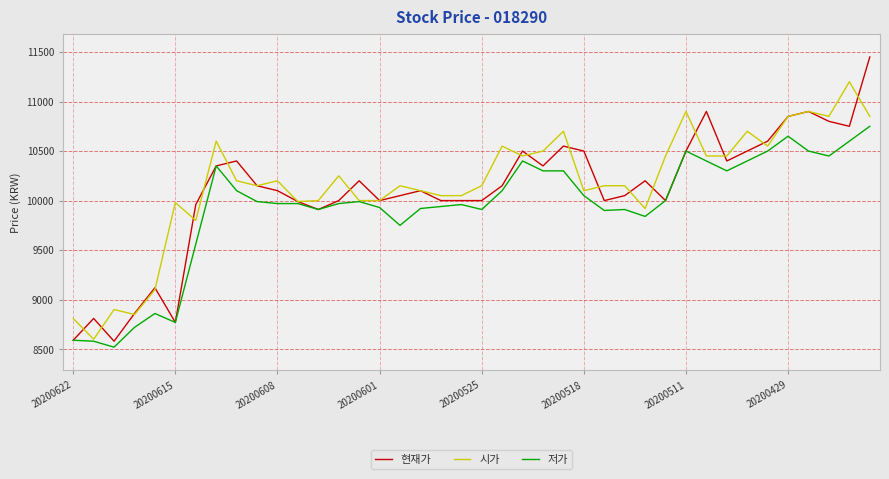

What is the difference between the maximum and second lowest values in the 현재가 series?

2860